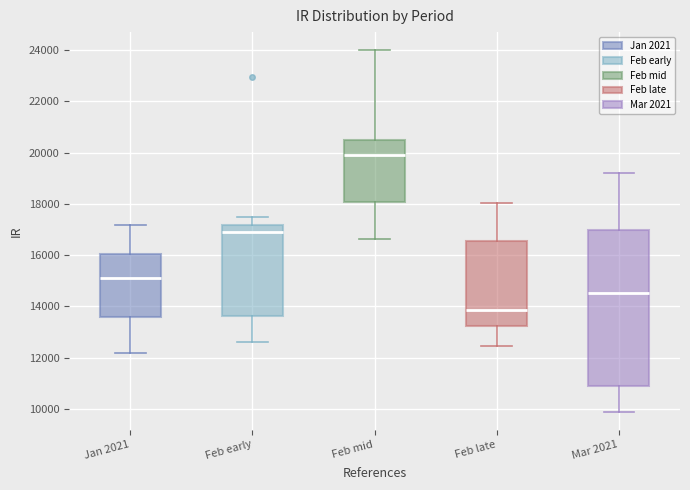

Reading left to right, read every box against the y-axis: the position of its median line, the range the box covers, and the ends of its whiskers. The values are not printed on the chart, so give them approximately, as read against the axis.

Jan 2021: median 15200, box 13600 to 16000, whiskers 12200 to 17200
Feb early: median 17000, box 13600 to 17200, whiskers 12600 to 17400
Feb mid: median 20000, box 18000 to 20400, whiskers 16600 to 24000
Feb late: median 13800, box 13200 to 16600, whiskers 12400 to 18000
Mar 2021: median 14600, box 11000 to 17000, whiskers 9800 to 19200